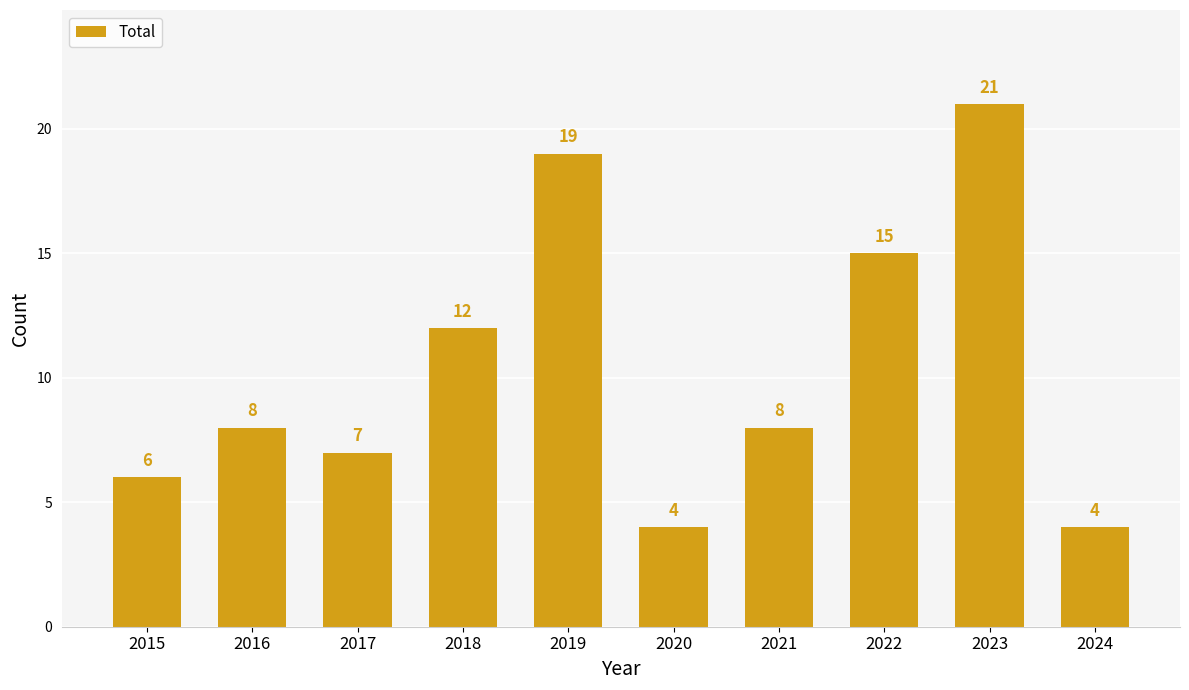

What is the sum of all values?

104